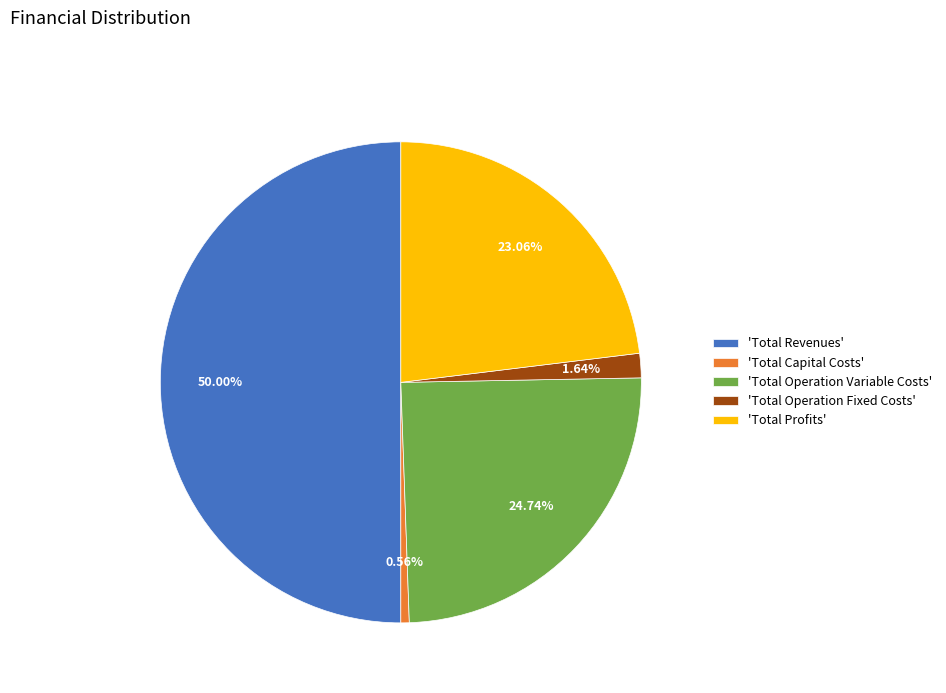

Between 'Total Revenues' and 'Total Operation Variable Costs', which is larger?

'Total Revenues'